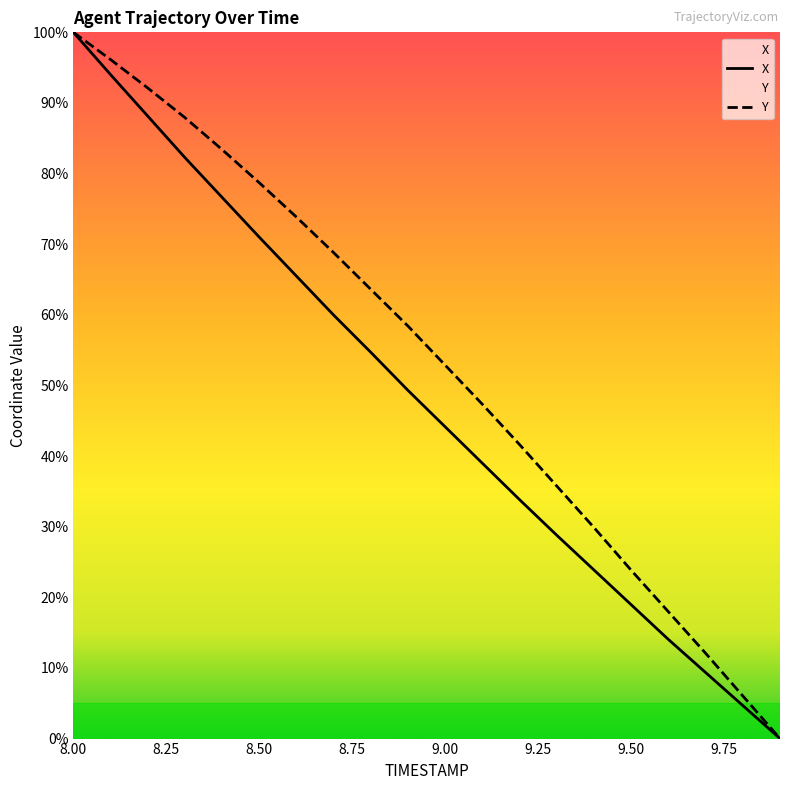

What is the value of the X point at the 17th from the left?

14.0